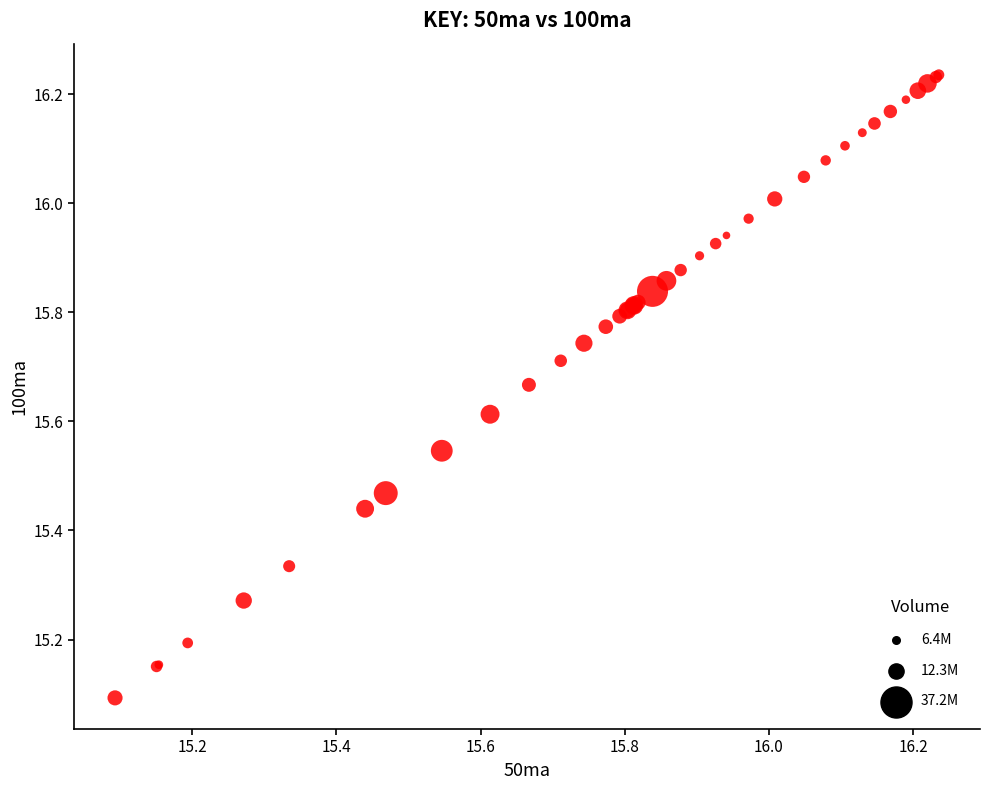

What Y value in the scatter plot is closest to 15?

15.1